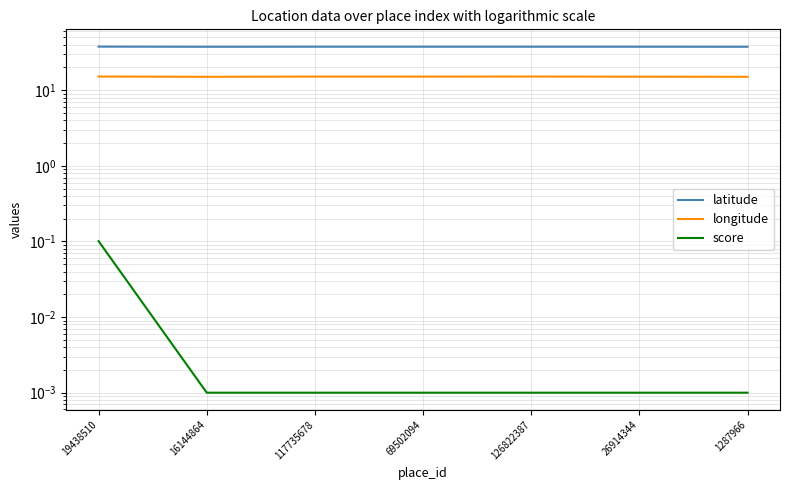

True or false: latitude and score intersect in this chart.

False